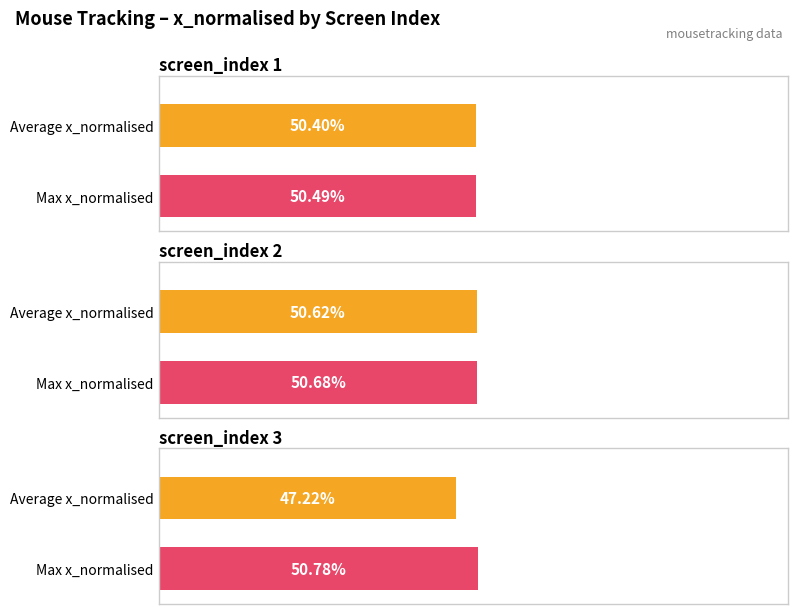

Does the chart contain any negative values?

No